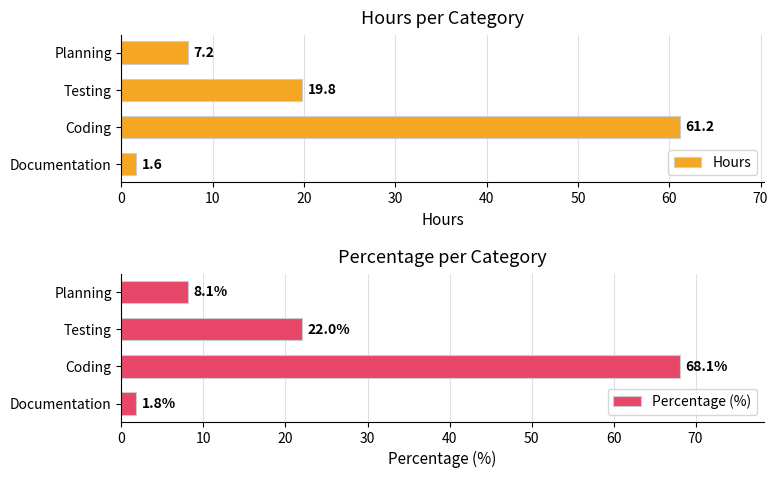

What is the sum of the Hours values at Documentation and Coding?

62.8